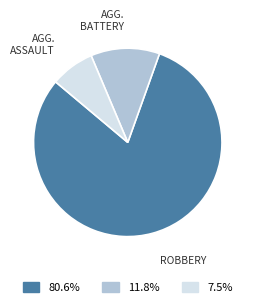

Is there any slice that represents more than half of the pie?

Yes